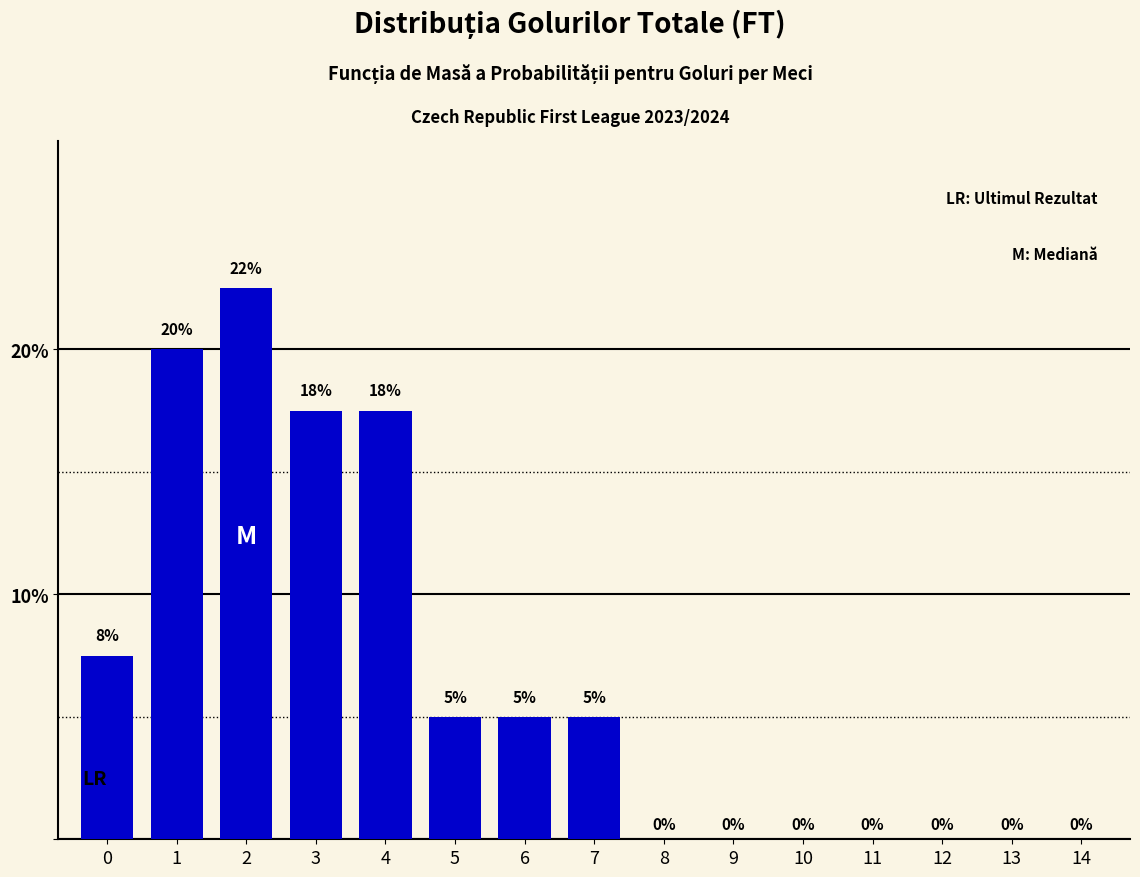

What is the sum of the values at 7 and 1?

25.0